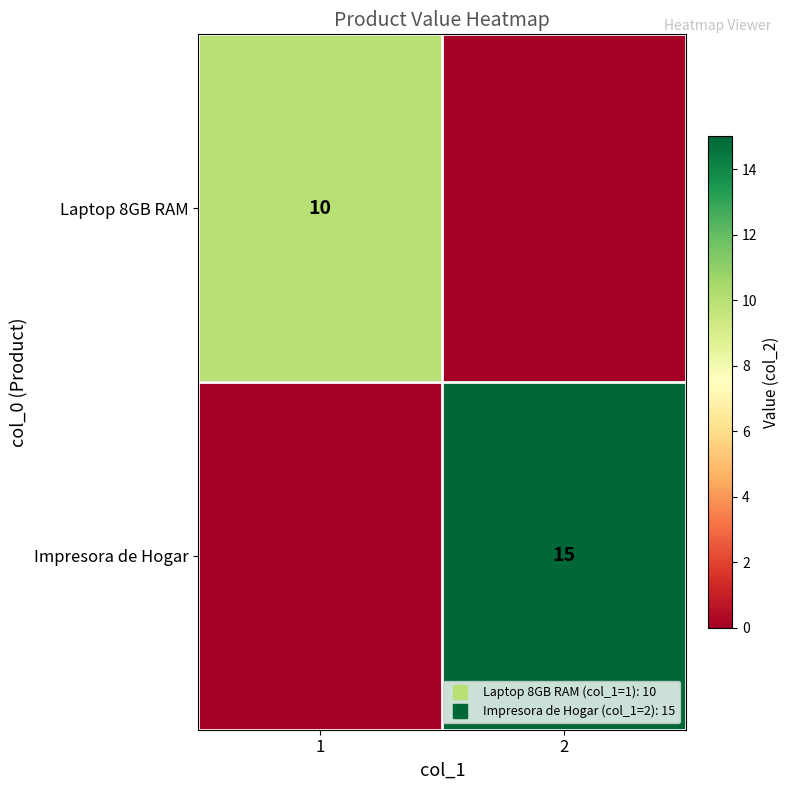

Read the Laptop 8GB RAM value at 1, to the nearest 10.

10